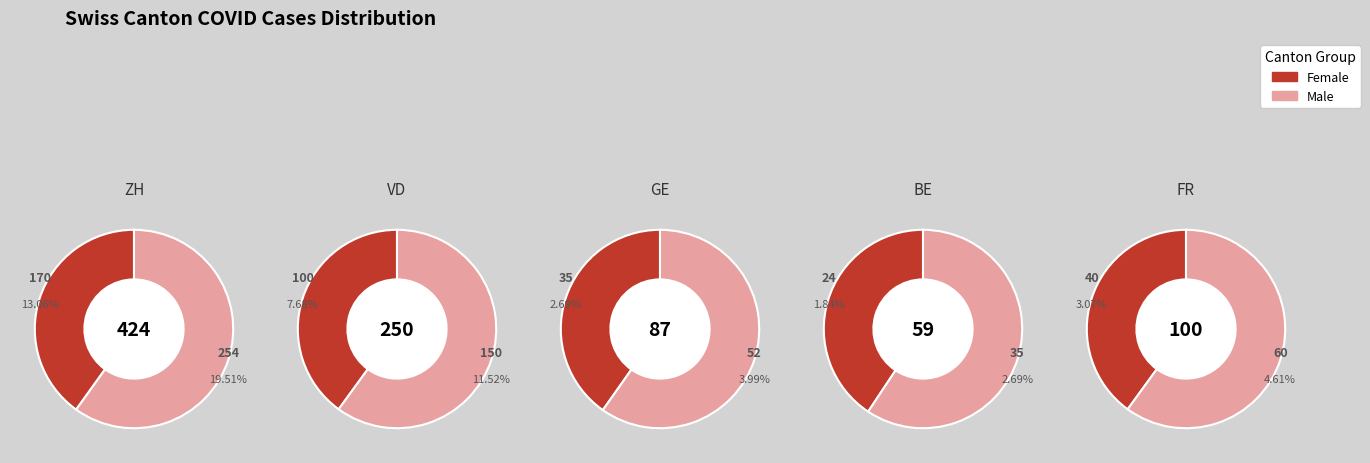

The 16 slice represents 12% of the pie. True or false?

False